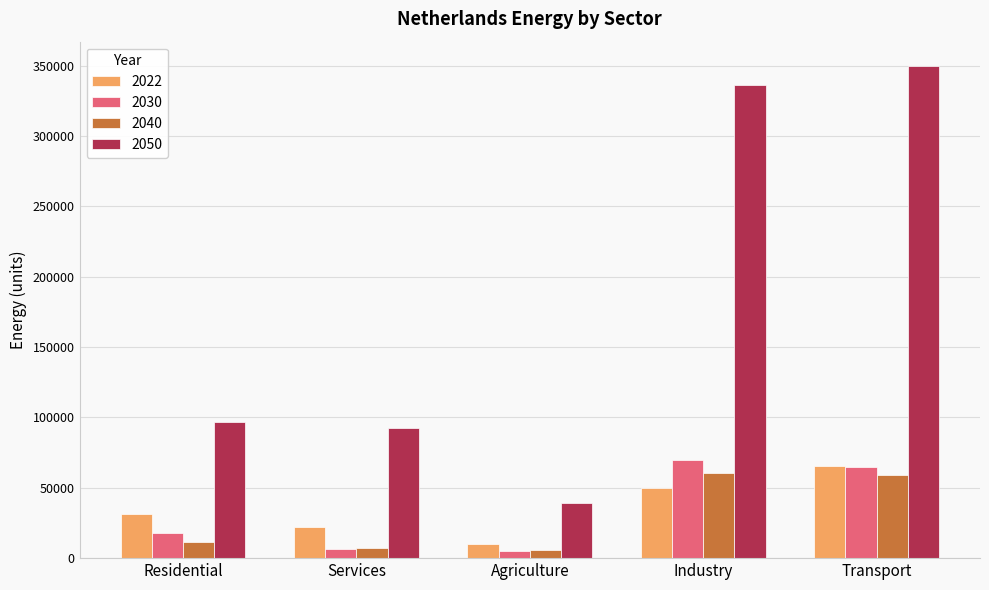

The value of 2050 at Agriculture is 24227.3. True or false?

False